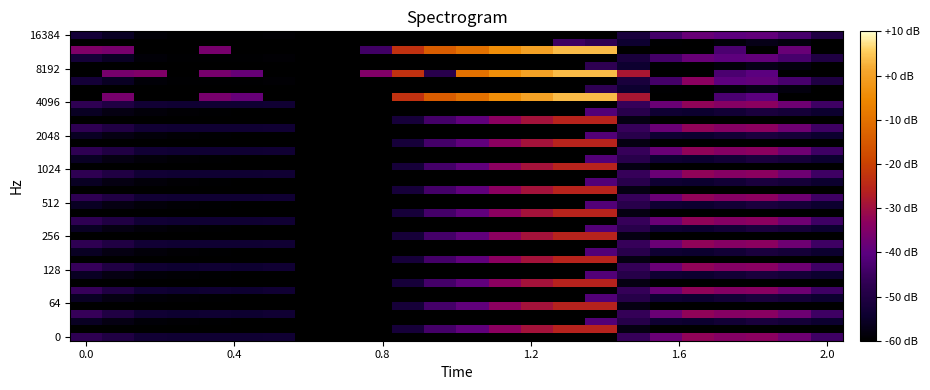

At which category is the sum across all series the highest?

16